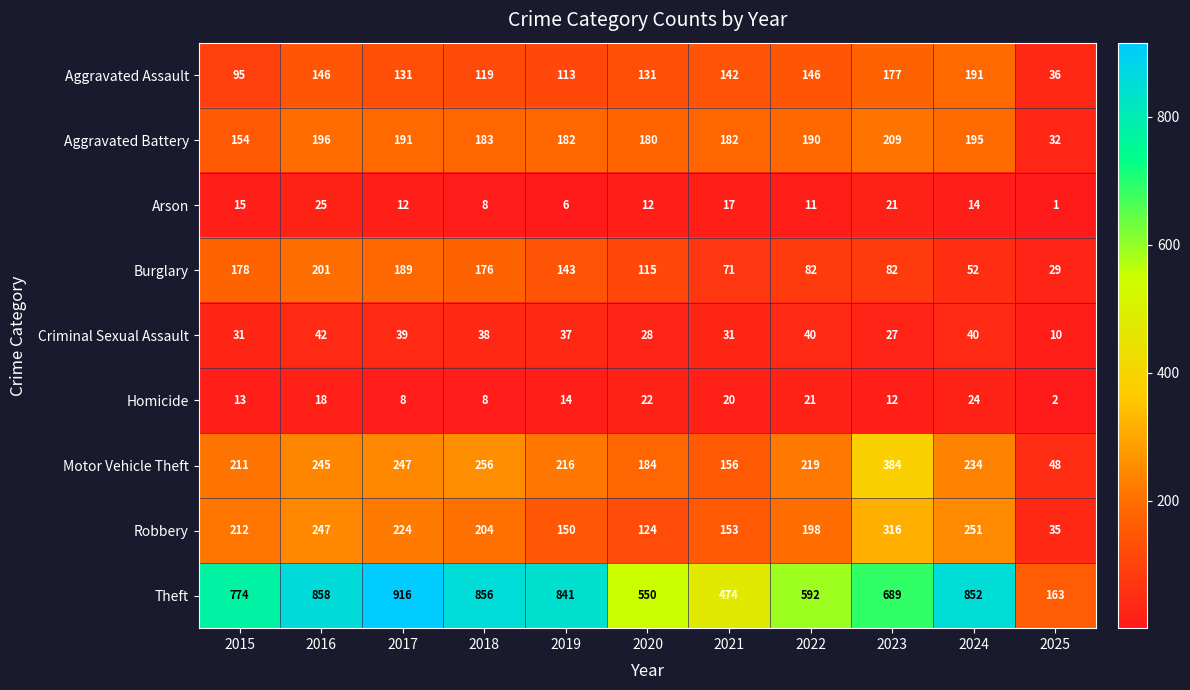

Is it true that Theft equals 464 at 2015?

False